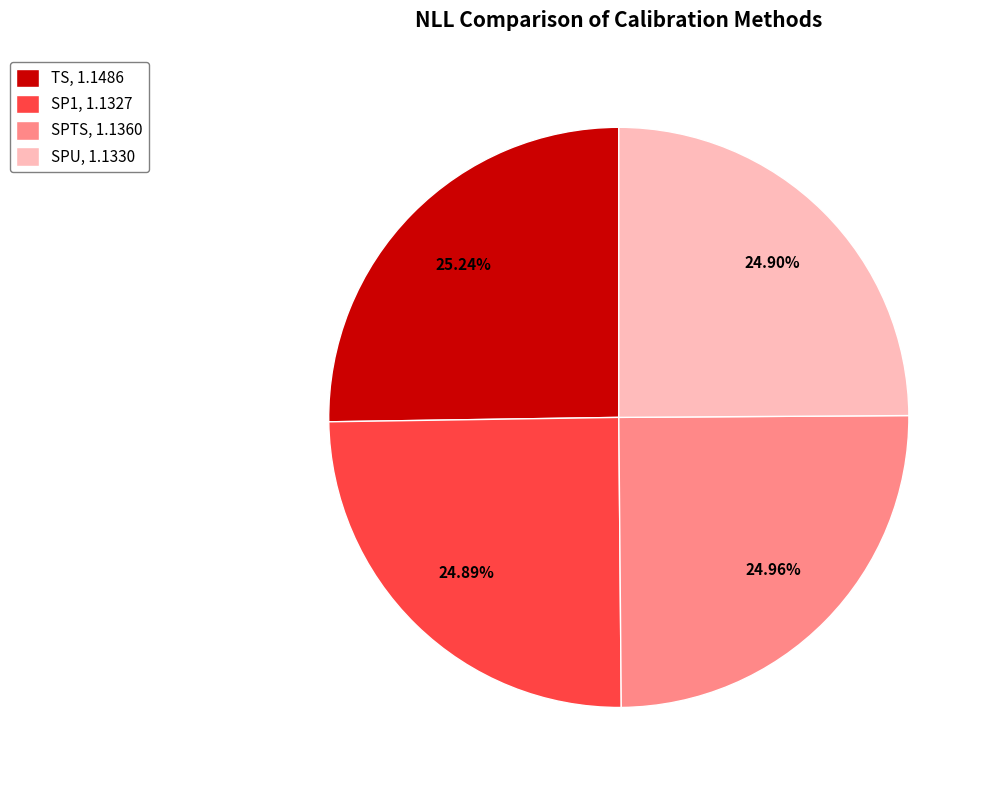

Combined, do SPU, 1.1330 and TS, 1.1486 account for over 50%?

Yes